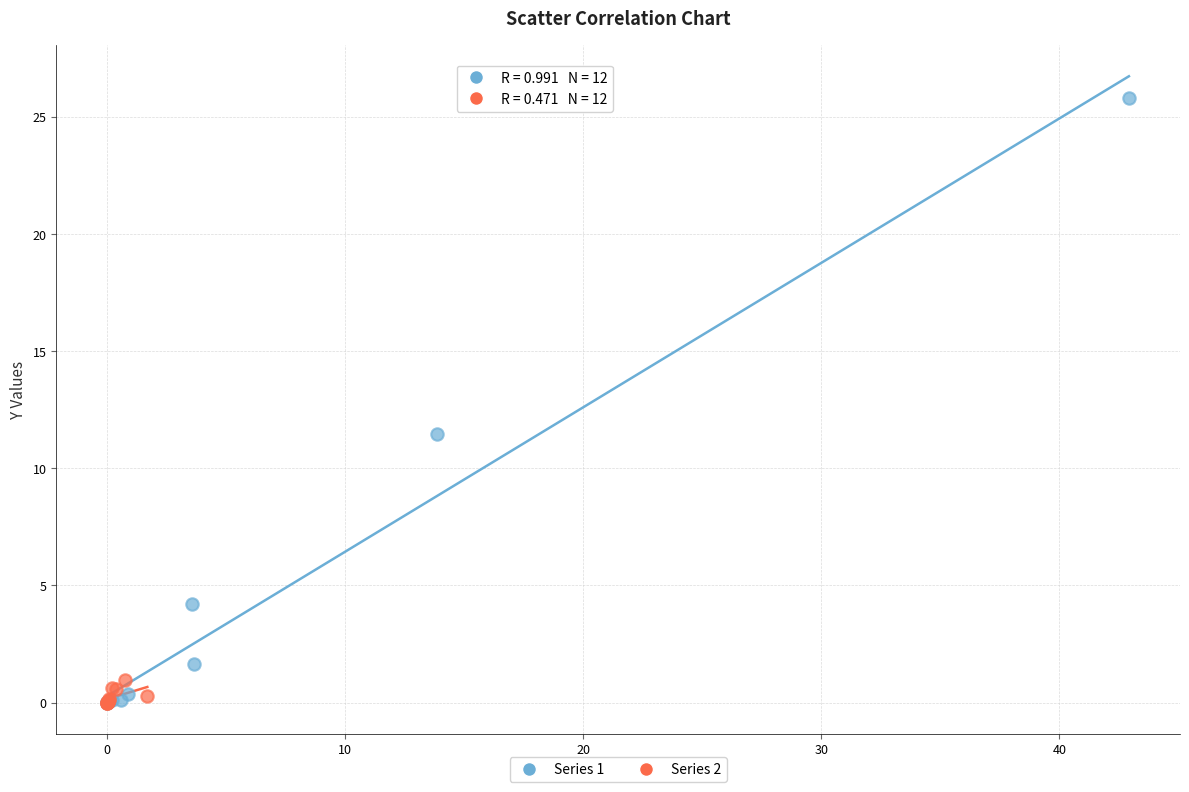

Which series reaches the maximum Y coordinate?

Series 1